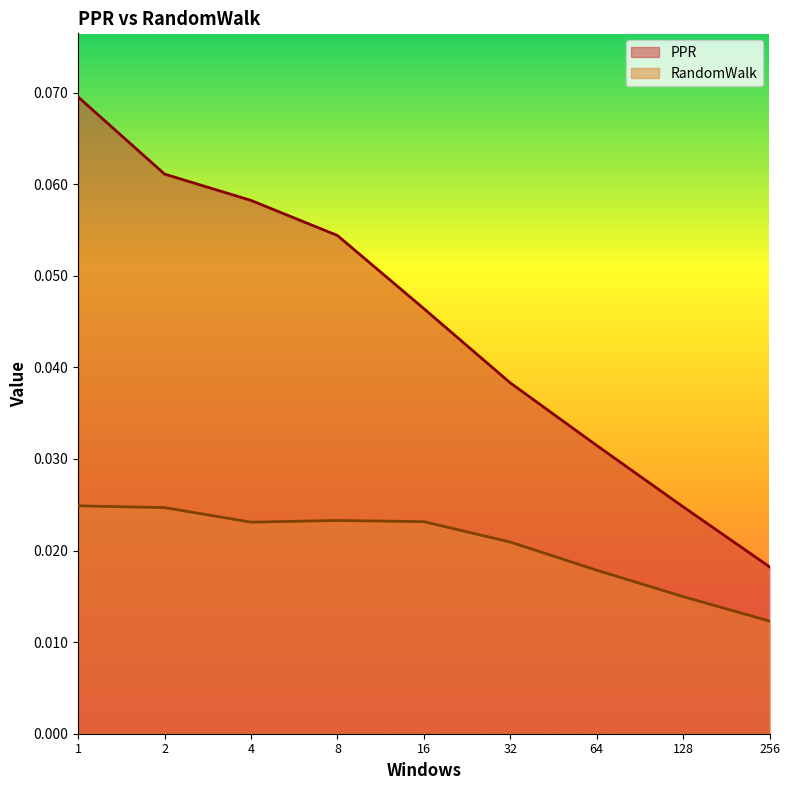

Count the PPR values in the range 0 to 1.

9